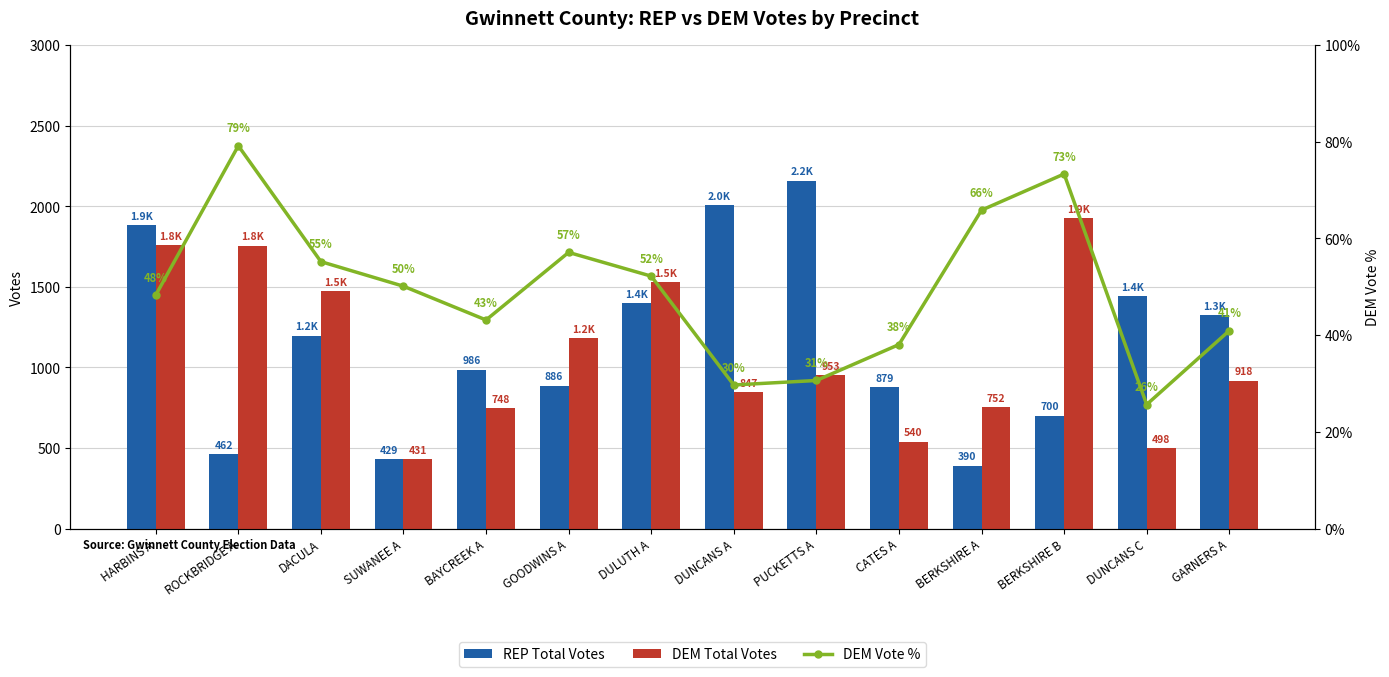

Does the chart contain any negative values?

No